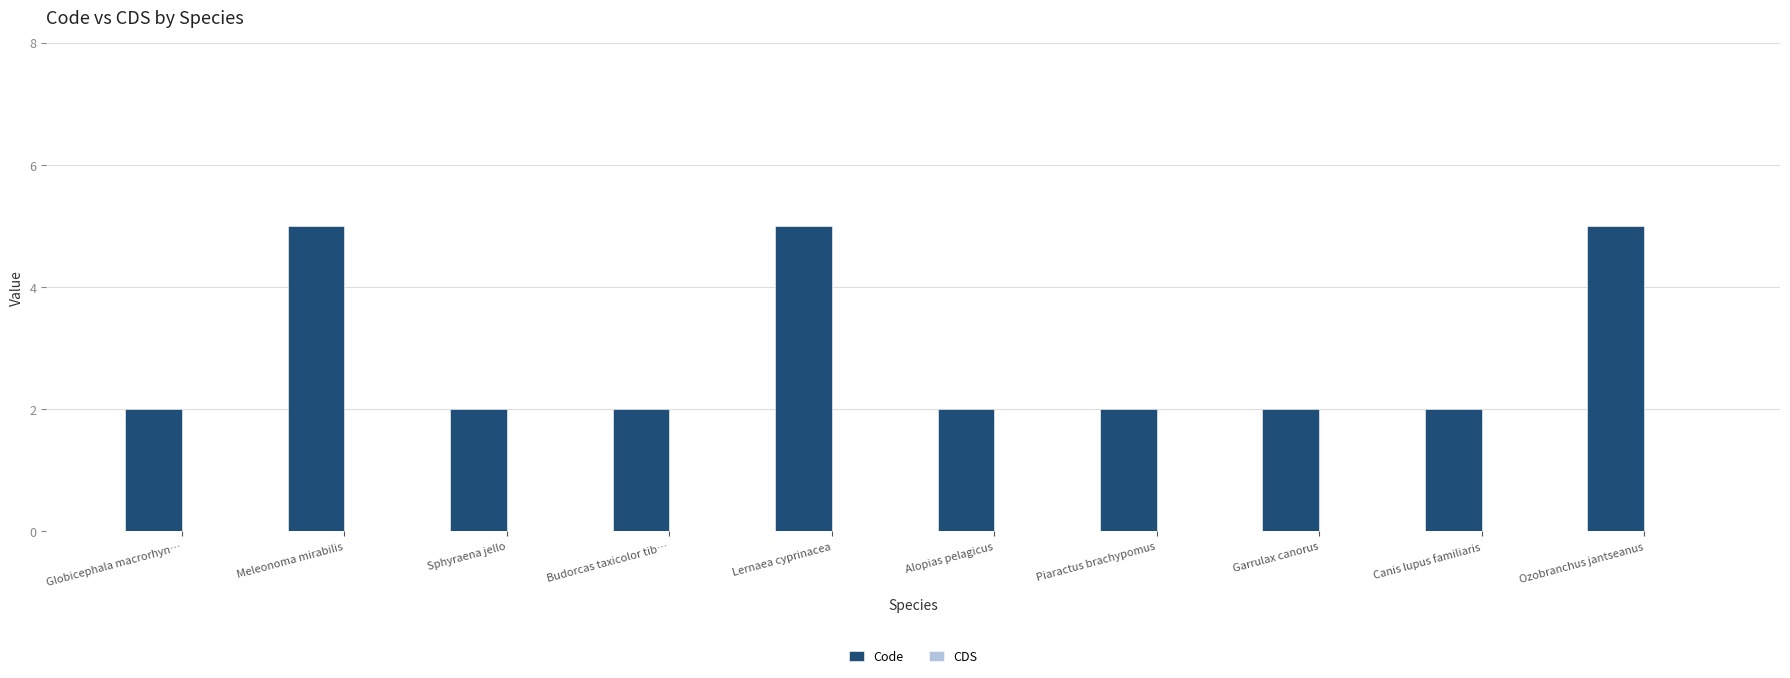

Between Ozobranchus jantseanus and Piaractus brachypomus, which is larger?

Ozobranchus jantseanus